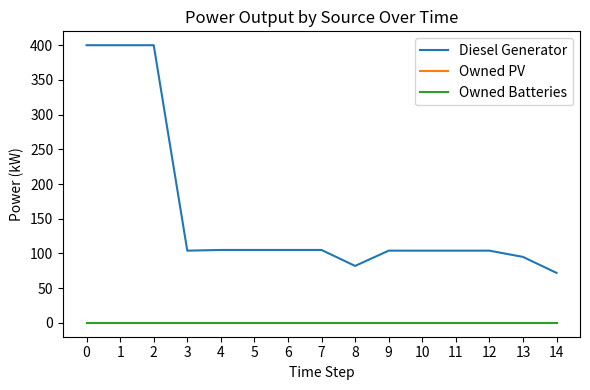

What is the difference between the highest and lowest values at 7?

105